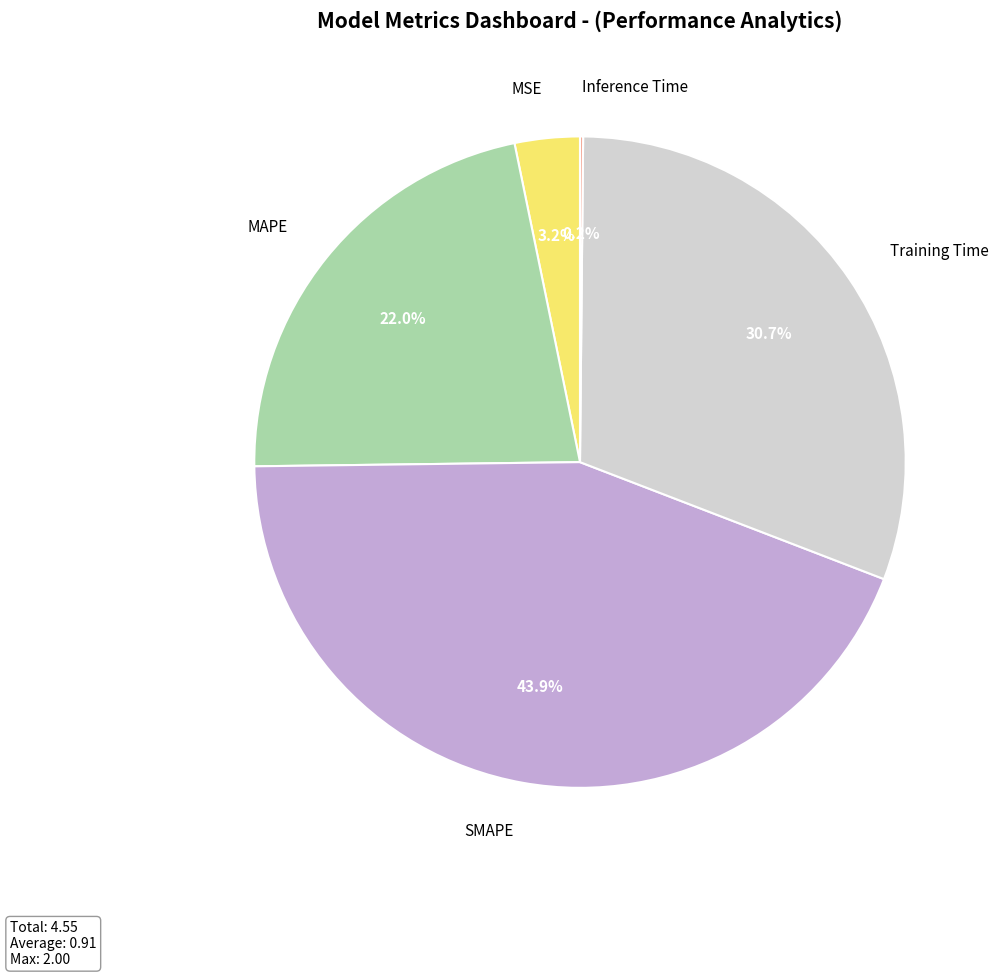

Which has a higher value, Training Time or MAPE?

Training Time